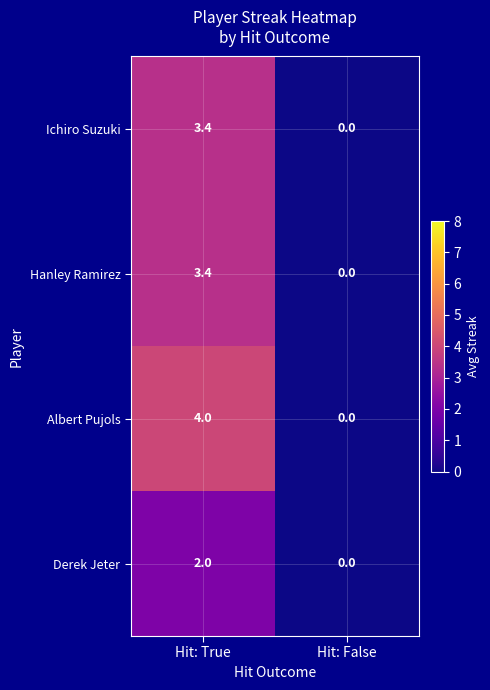

Reading right to left, transcribe all the data shown in this chart.

Ichiro Suzuki: 0.0	3.4
Hanley Ramirez: 0.0	3.4
Albert Pujols: 0.0	4.0
Derek Jeter: 0.0	2.0